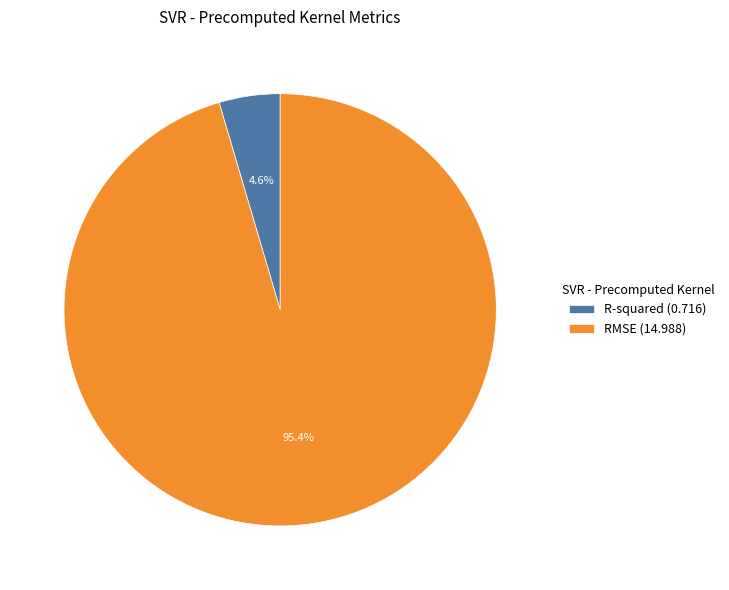

Does R-squared account for over 50% of the chart?

No